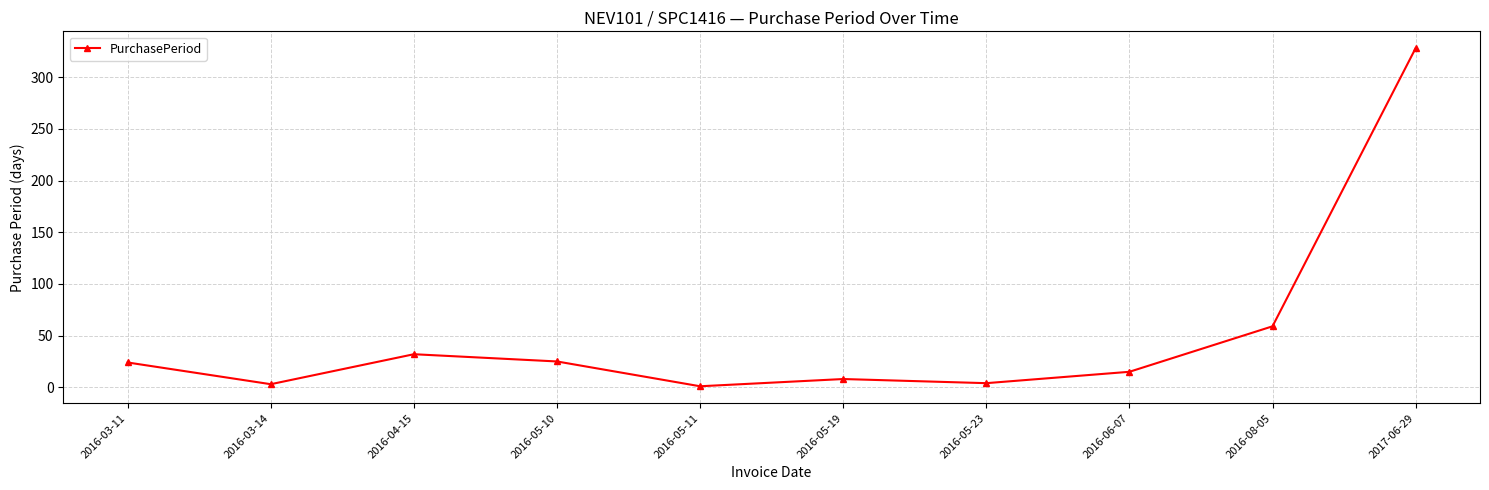

What is the change in value from 2016-04-15 to 2016-05-19?

-24